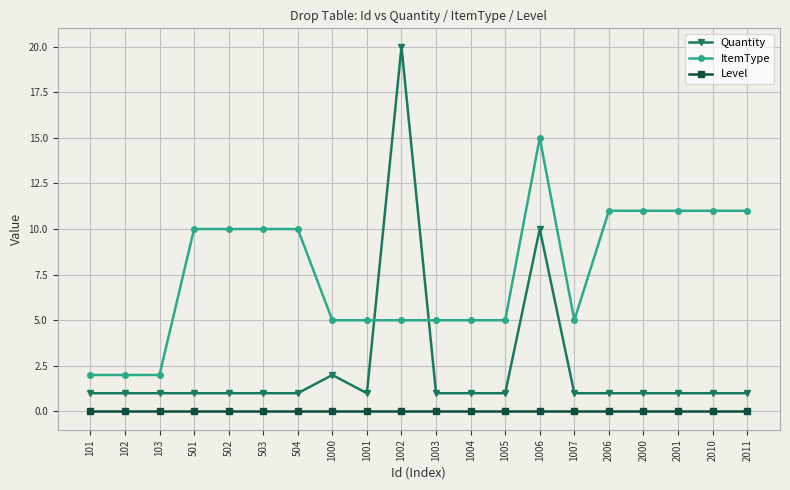

What position from the left is 2011?

20